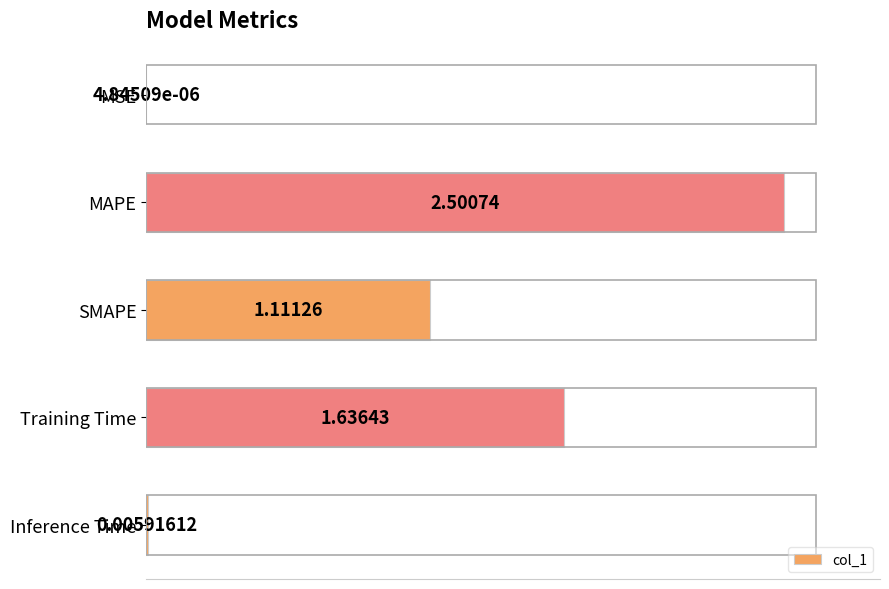

Between Inference Time and MAPE, which is larger?

MAPE